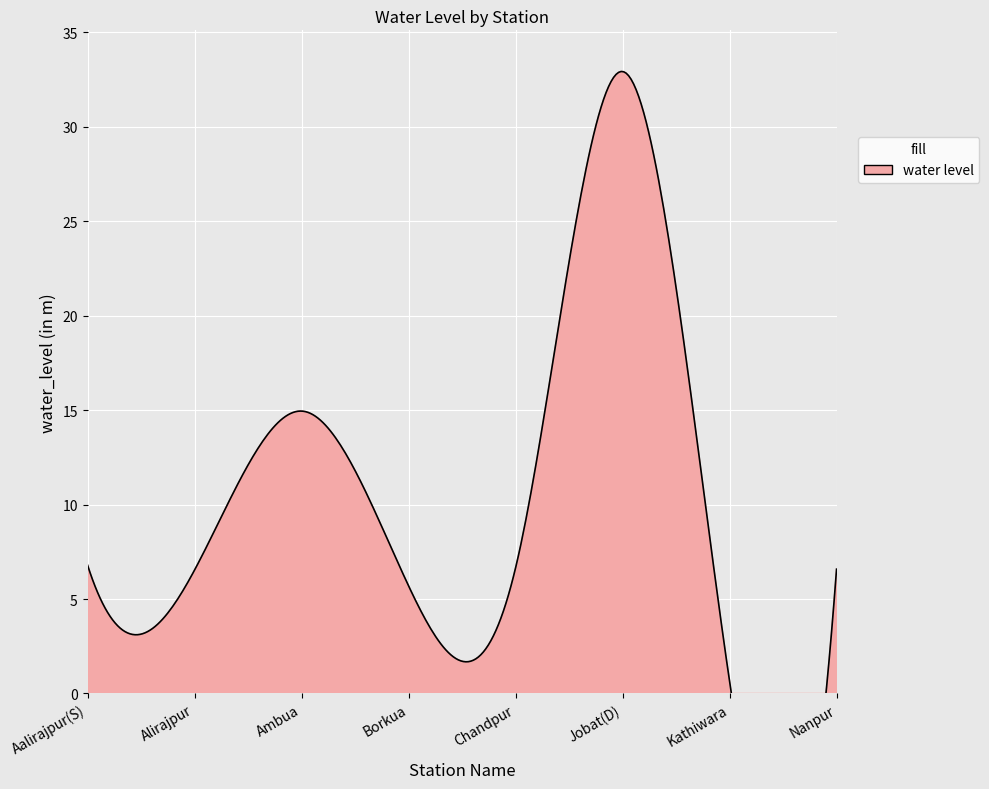

At which category does the chart reach its peak across all series?

Jobat(D)